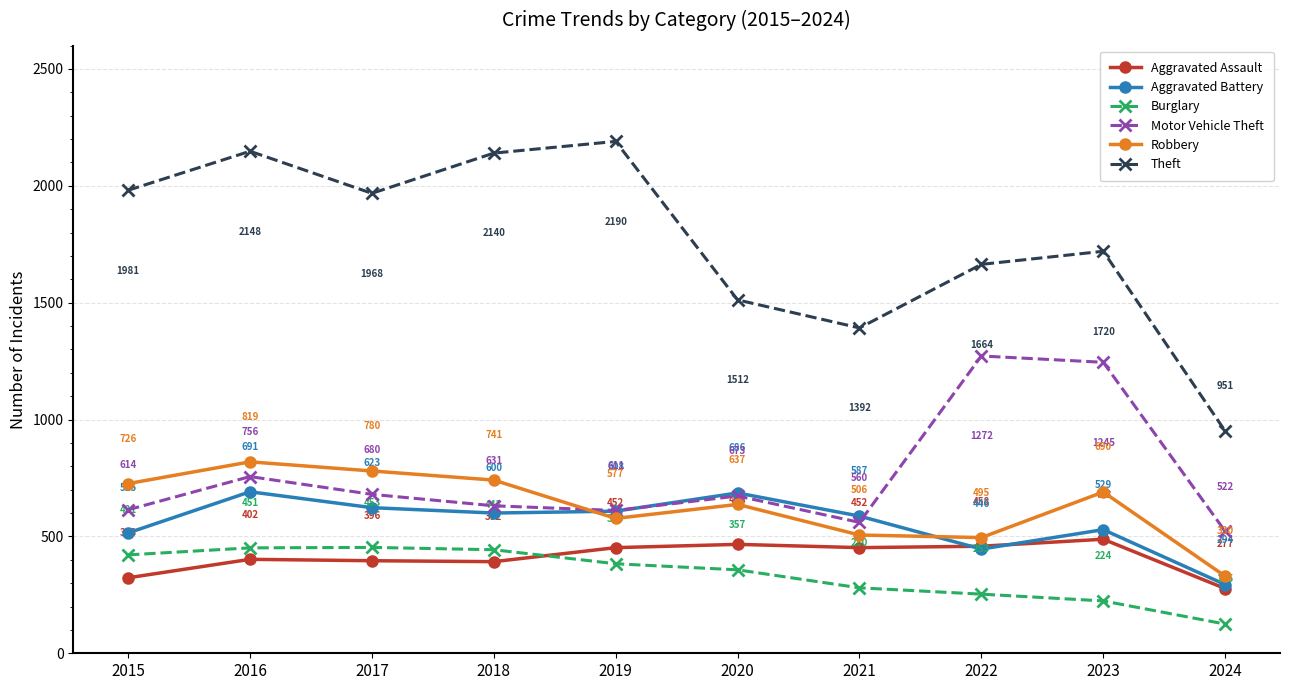

What are all the series names shown in the legend?

Aggravated Assault, Aggravated Battery, Burglary, Motor Vehicle Theft, Robbery, Theft